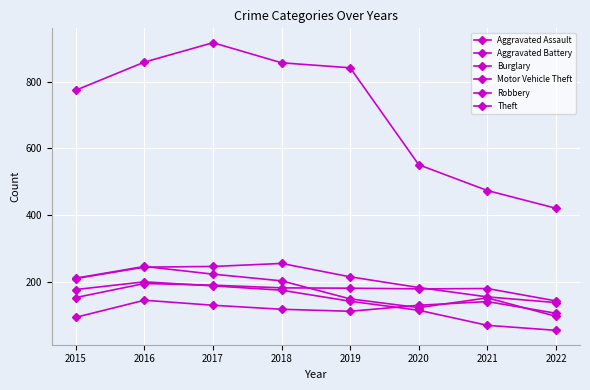

What is the value of the Burglary point at the 8th from the left?

56